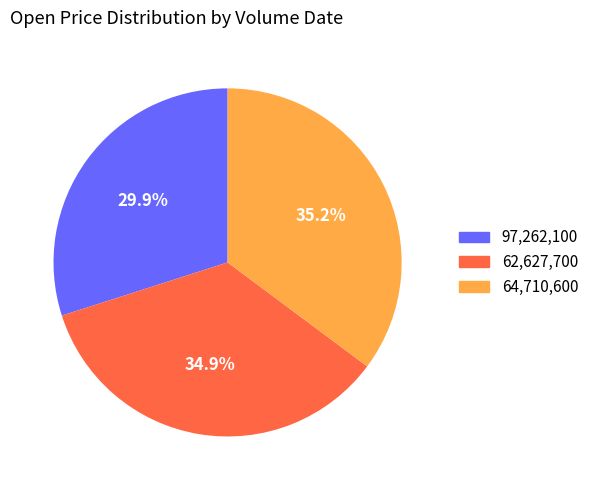

Does any single category account for the majority?

No